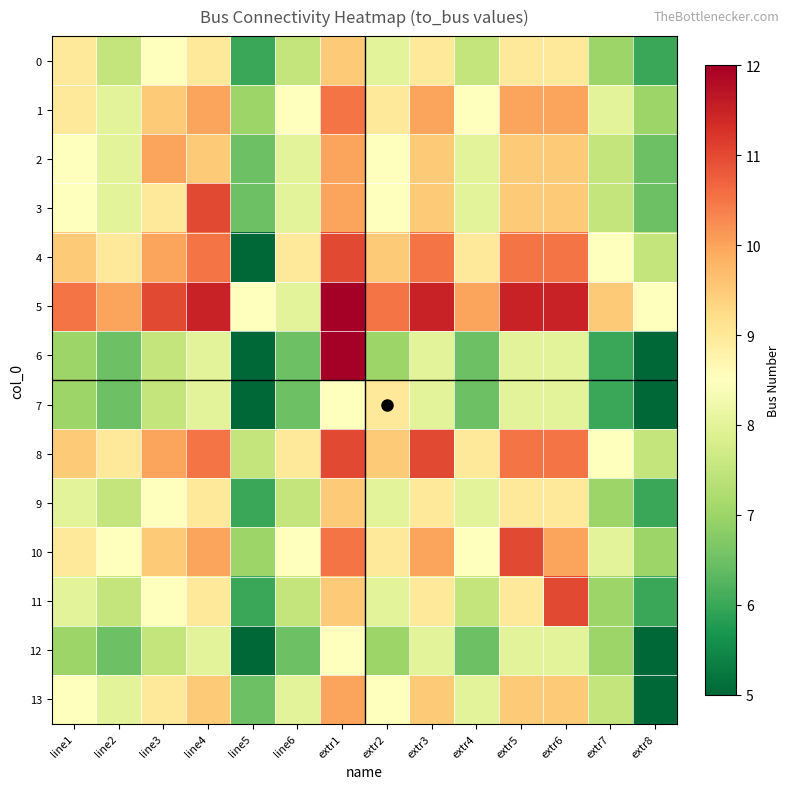

Reading left to right, transcribe all the data shown in this chart.

0: line1=9.0	line2=7.5	line3=8.5	line4=9.0	line5=6.0	line6=7.5	extr1=9.5	extr2=8.0	extr3=9.0	extr4=7.5	extr5=9.0	extr6=9.0	extr7=7.0	extr8=6.0
1: line1=9.0	line2=8.0	line3=9.5	line4=10.0	line5=7.0	line6=8.5	extr1=10.5	extr2=9.0	extr3=10.0	extr4=8.5	extr5=10.0	extr6=10.0	extr7=8.0	extr8=7.0
2: line1=8.5	line2=8.0	line3=10.0	line4=9.5	line5=6.5	line6=8.0	extr1=10.0	extr2=8.5	extr3=9.5	extr4=8.0	extr5=9.5	extr6=9.5	extr7=7.5	extr8=6.5
3: line1=8.5	line2=8.0	line3=9.0	line4=11.0	line5=6.5	line6=8.0	extr1=10.0	extr2=8.5	extr3=9.5	extr4=8.0	extr5=9.5	extr6=9.5	extr7=7.5	extr8=6.5
4: line1=9.5	line2=9.0	line3=10.0	line4=10.5	line5=5.0	line6=9.0	extr1=11.0	extr2=9.5	extr3=10.5	extr4=9.0	extr5=10.5	extr6=10.5	extr7=8.5	extr8=7.5
5: line1=10.5	line2=10.0	line3=11.0	line4=11.5	line5=8.5	line6=8.0	extr1=12.0	extr2=10.5	extr3=11.5	extr4=10.0	extr5=11.5	extr6=11.5	extr7=9.5	extr8=8.5
6: line1=7.0	line2=6.5	line3=7.5	line4=8.0	line5=5.0	line6=6.5	extr1=12.0	extr2=7.0	extr3=8.0	extr4=6.5	extr5=8.0	extr6=8.0	extr7=6.0	extr8=5.0
7: line1=7.0	line2=6.5	line3=7.5	line4=8.0	line5=5.0	line6=6.5	extr1=8.5	extr2=9.0	extr3=8.0	extr4=6.5	extr5=8.0	extr6=8.0	extr7=6.0	extr8=5.0
8: line1=9.5	line2=9.0	line3=10.0	line4=10.5	line5=7.5	line6=9.0	extr1=11.0	extr2=9.5	extr3=11.0	extr4=9.0	extr5=10.5	extr6=10.5	extr7=8.5	extr8=7.5
9: line1=8.0	line2=7.5	line3=8.5	line4=9.0	line5=6.0	line6=7.5	extr1=9.5	extr2=8.0	extr3=9.0	extr4=8.0	extr5=9.0	extr6=9.0	extr7=7.0	extr8=6.0
10: line1=9.0	line2=8.5	line3=9.5	line4=10.0	line5=7.0	line6=8.5	extr1=10.5	extr2=9.0	extr3=10.0	extr4=8.5	extr5=11.0	extr6=10.0	extr7=8.0	extr8=7.0
11: line1=8.0	line2=7.5	line3=8.5	line4=9.0	line5=6.0	line6=7.5	extr1=9.5	extr2=8.0	extr3=9.0	extr4=7.5	extr5=9.0	extr6=11.0	extr7=7.0	extr8=6.0
12: line1=7.0	line2=6.5	line3=7.5	line4=8.0	line5=5.0	line6=6.5	extr1=8.5	extr2=7.0	extr3=8.0	extr4=6.5	extr5=8.0	extr6=8.0	extr7=7.0	extr8=5.0
13: line1=8.5	line2=8.0	line3=9.0	line4=9.5	line5=6.5	line6=8.0	extr1=10.0	extr2=8.5	extr3=9.5	extr4=8.0	extr5=9.5	extr6=9.5	extr7=7.5	extr8=5.0